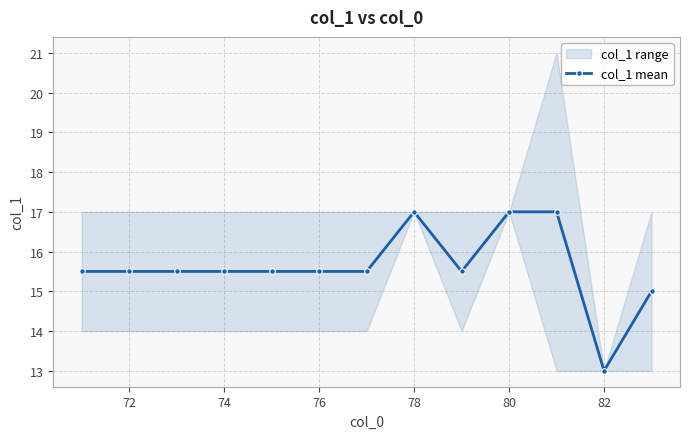

How many distinct data groups are displayed?

1